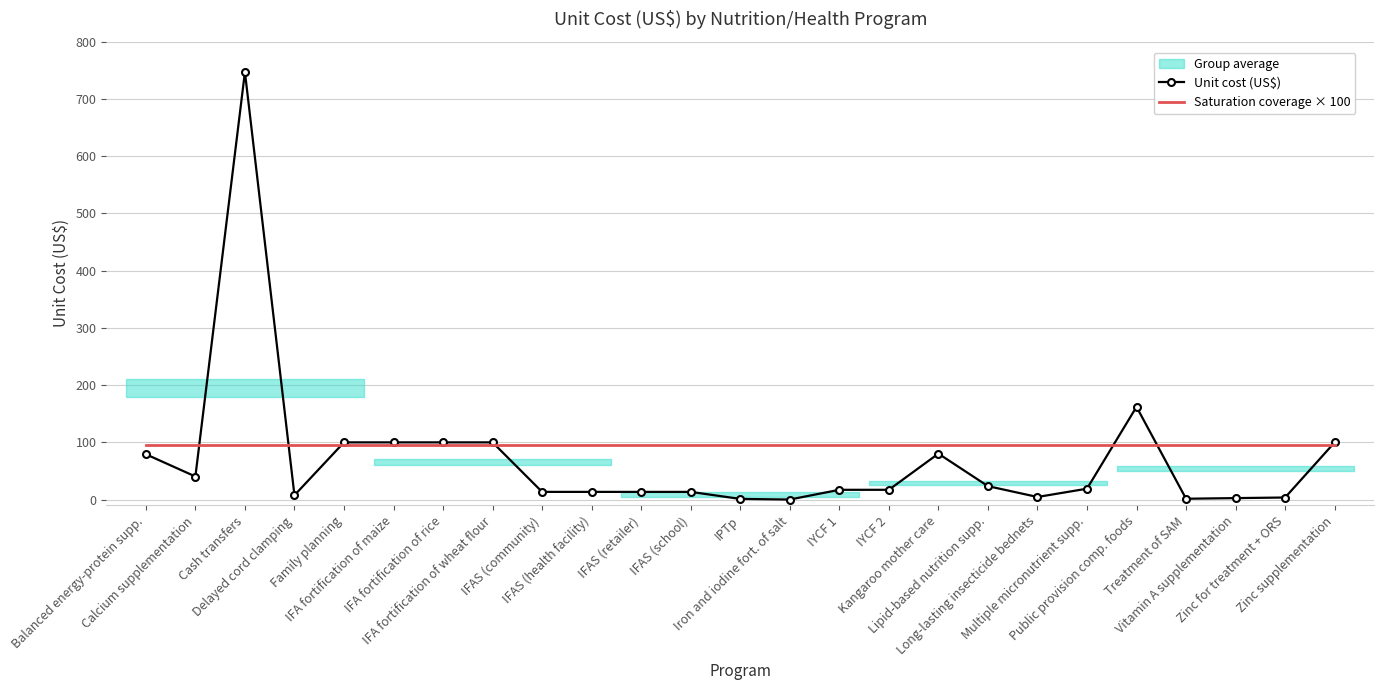

At which category does the chart reach its minimum across all series?

Iron and iodine fort. of salt